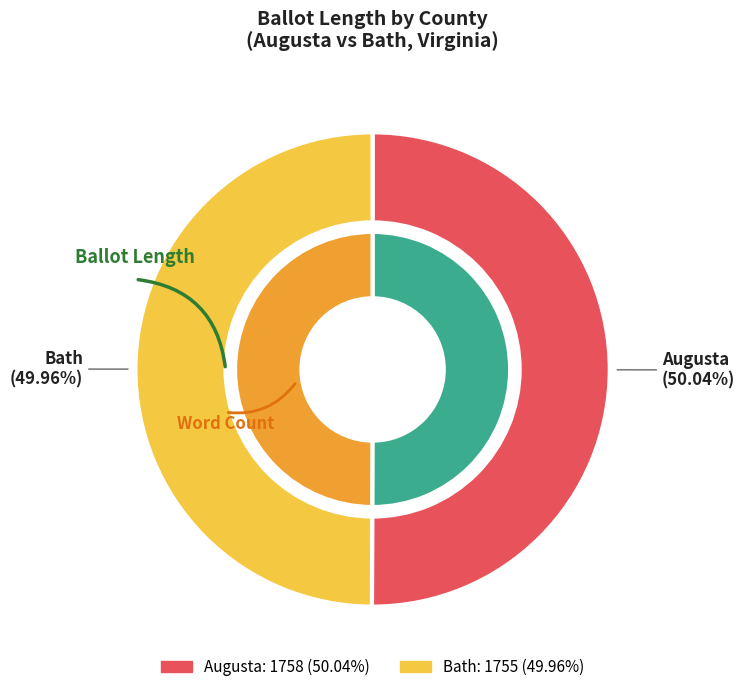

True or false: Bath (46712) accounts for 63% of the total.

False